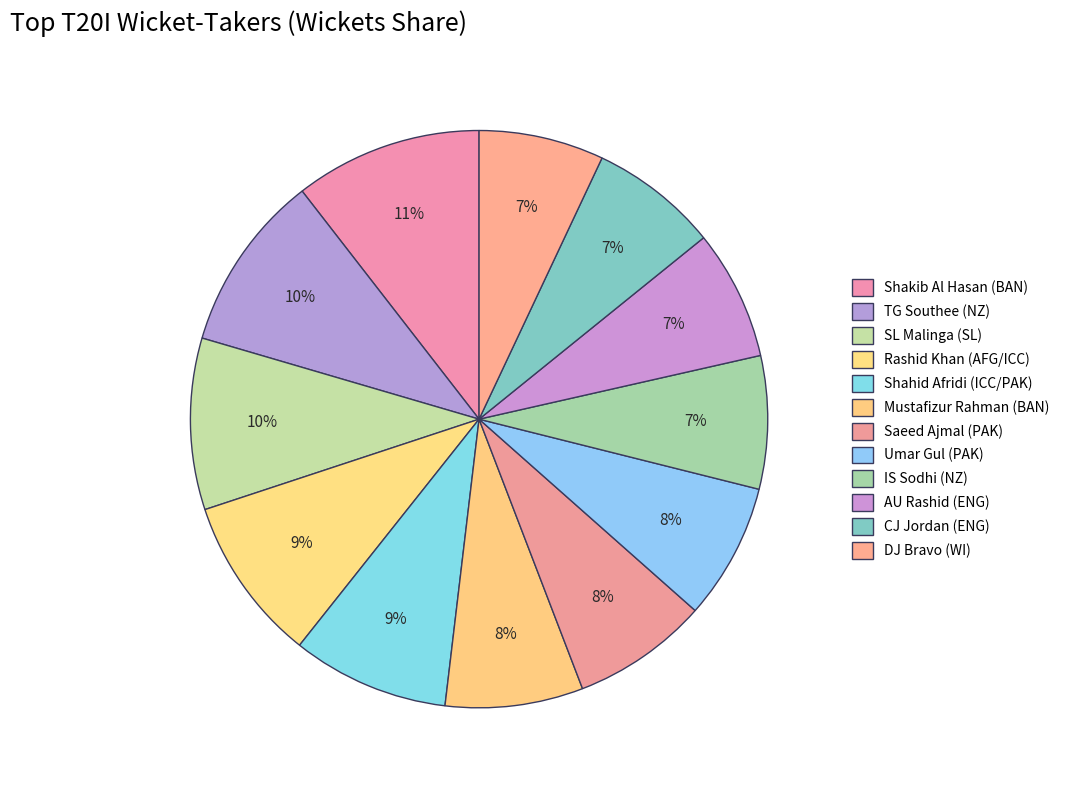

How many segments does this pie chart have?

12